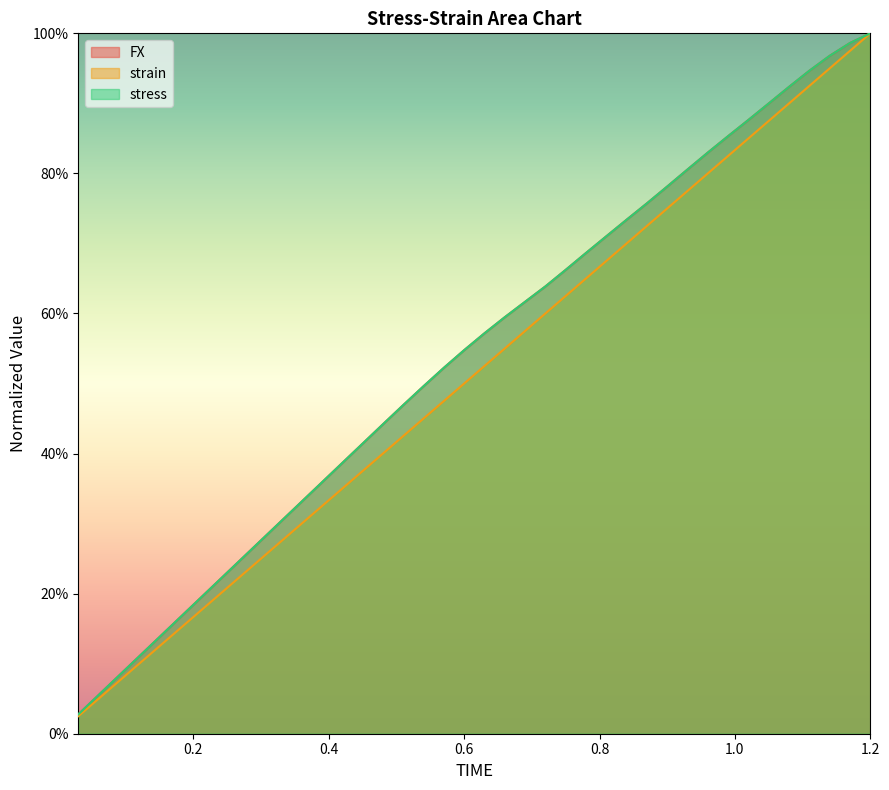

Which category has the lowest value in the FX series?

0.03